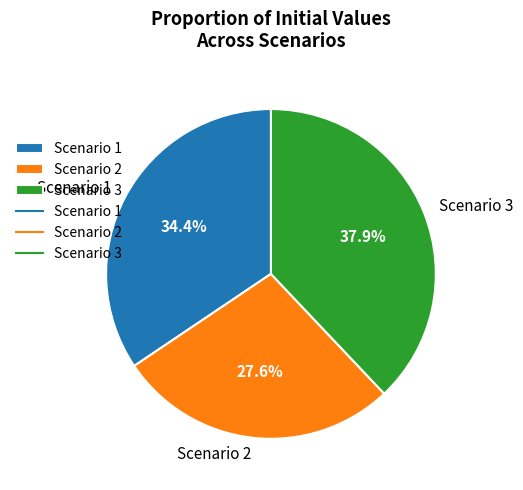

Does Scenario 3 account for over 50% of the chart?

No